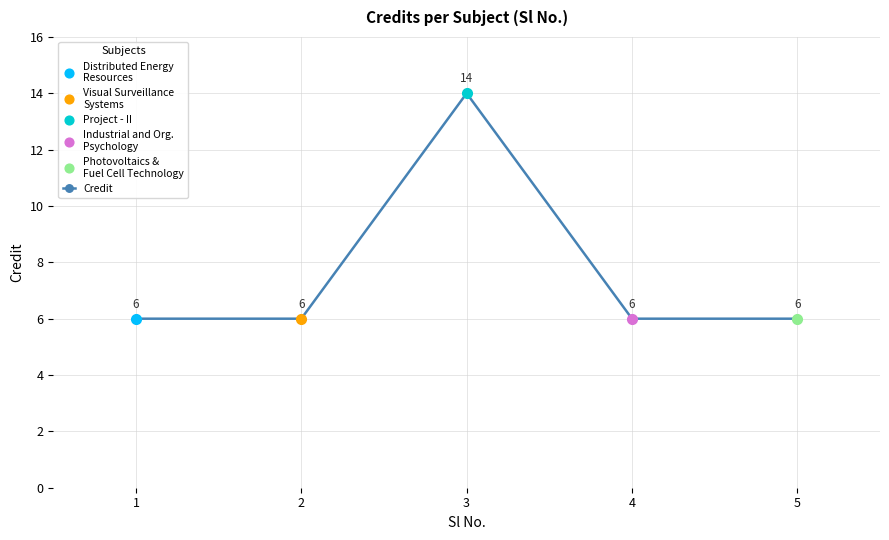

How many interior local peaks (higher than both neighbors) does the data have?

1